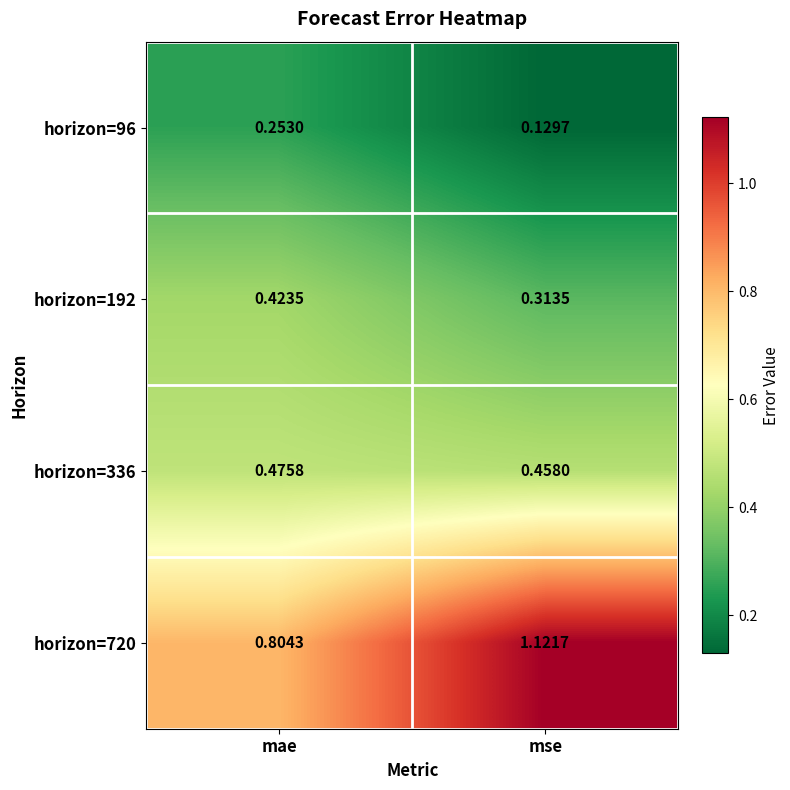

Which category has the highest value in the horizon=96 series?

mae